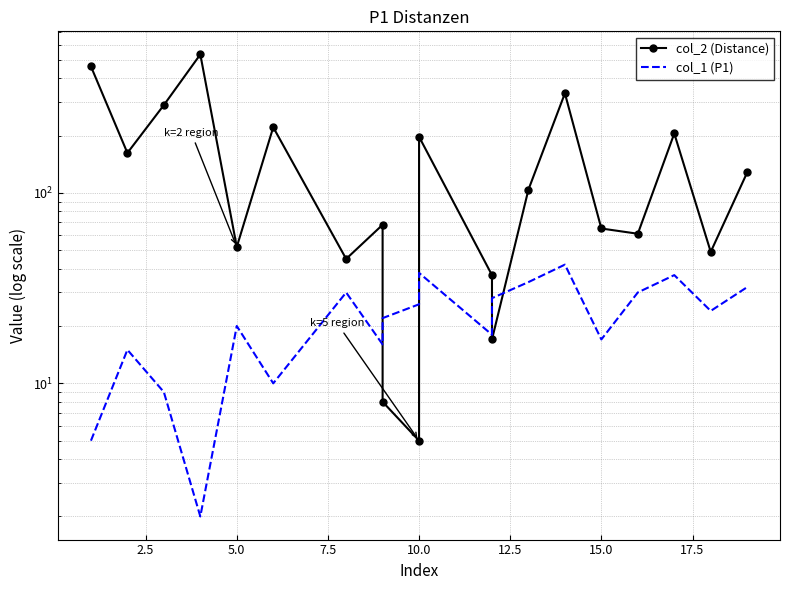

In col_2 (Distance), how many points are higher than both neighbors (excluding endpoints)?

6